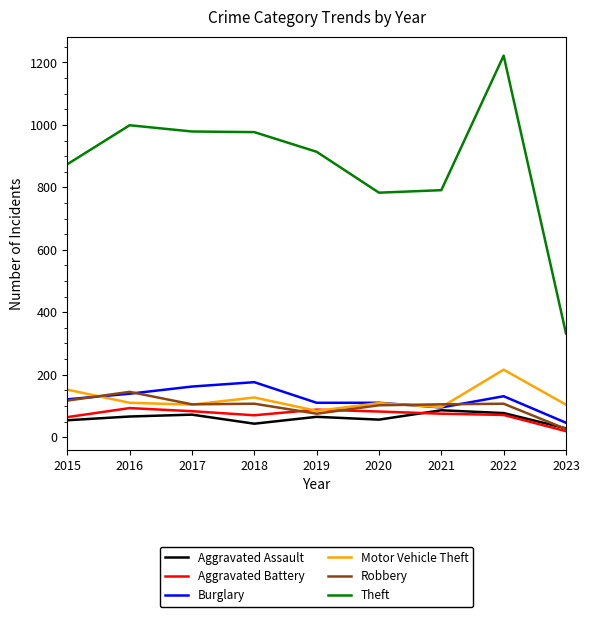

What is the minimum value shown in the chart?

19